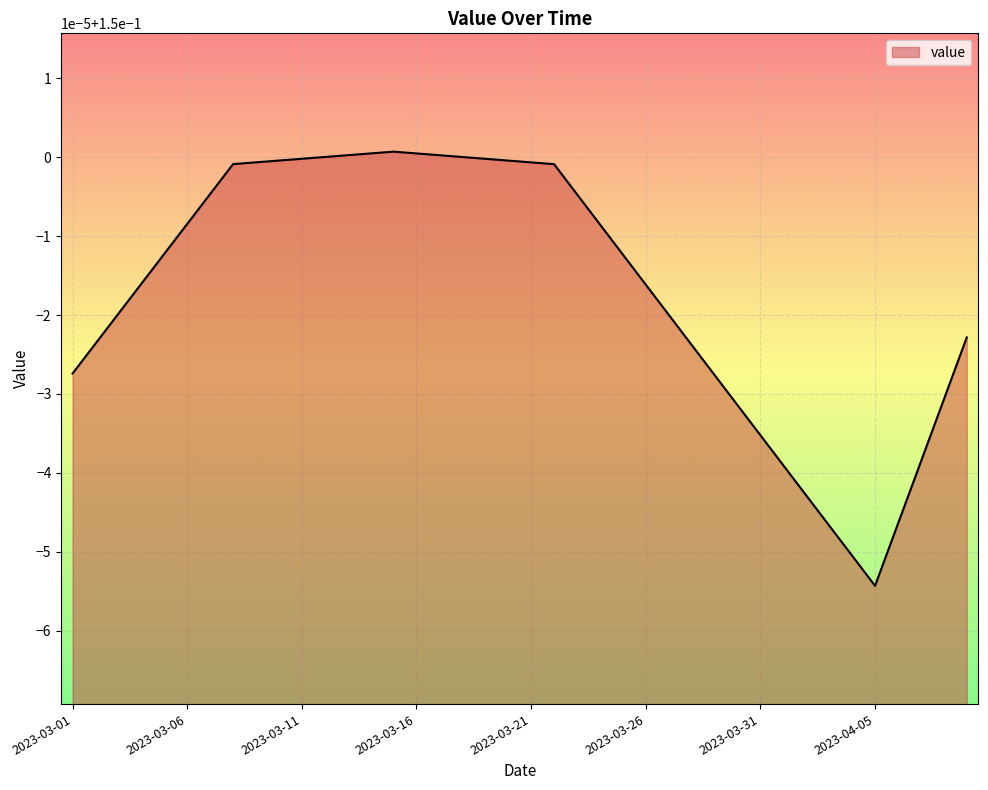

Does the chart have visible grid lines?

Yes